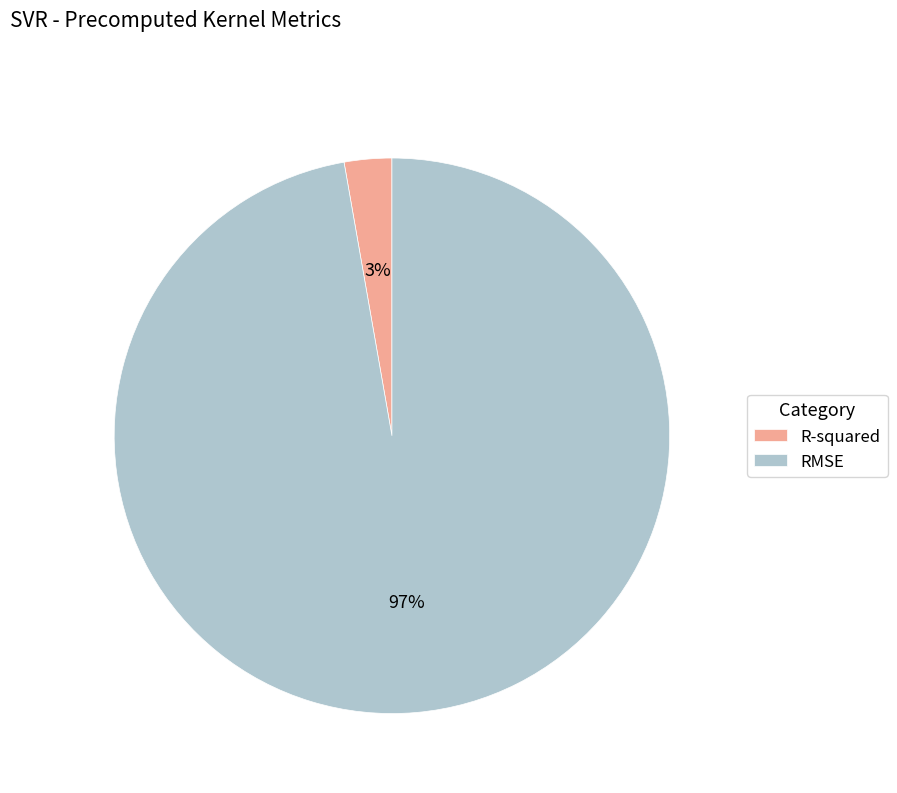

Rank the categories by value from lowest to highest.

R-squared, RMSE